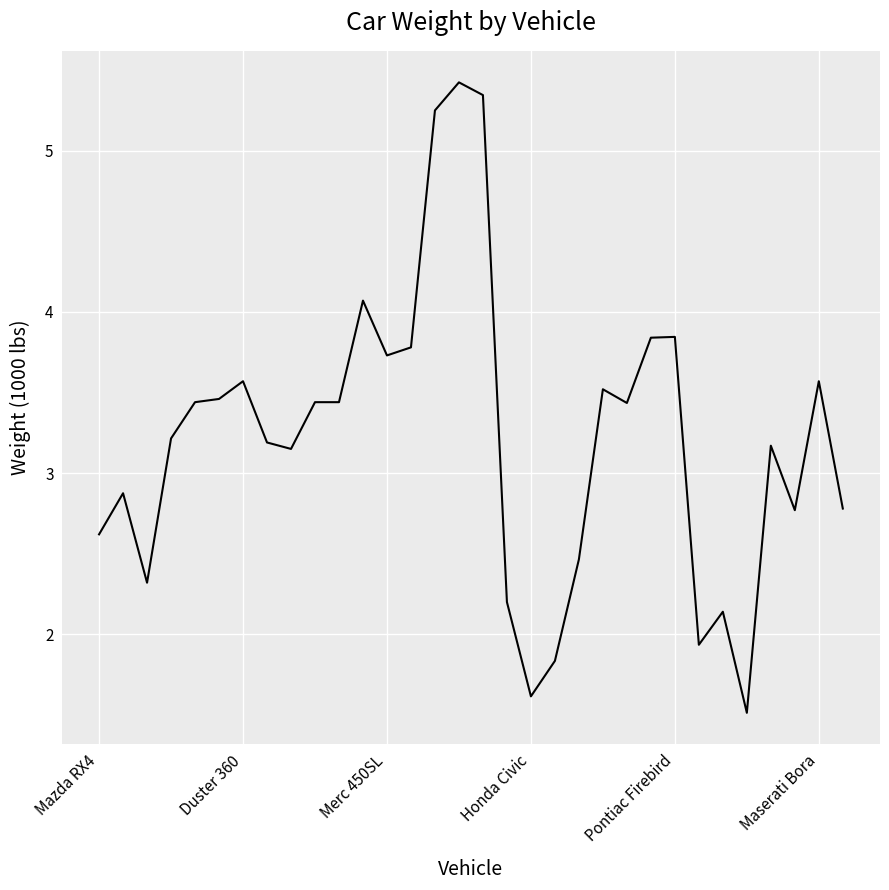

What is the smallest value displayed?

1.5